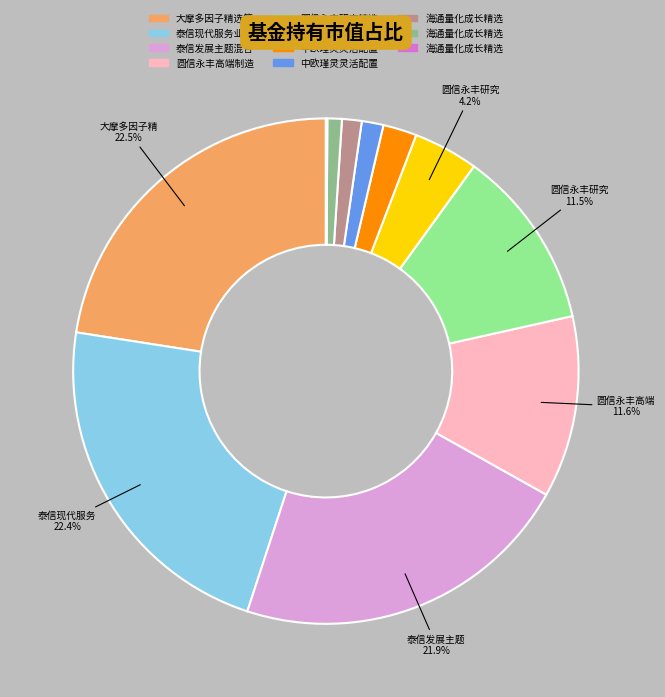

Is there any slice that represents more than half of the pie?

No